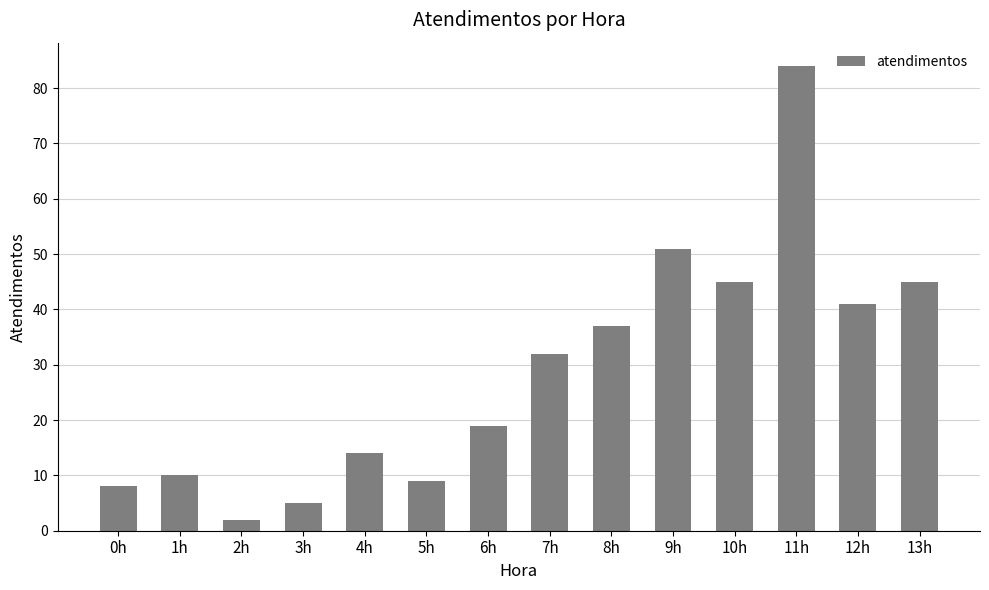

What is the difference between the maximum and minimum values?

82